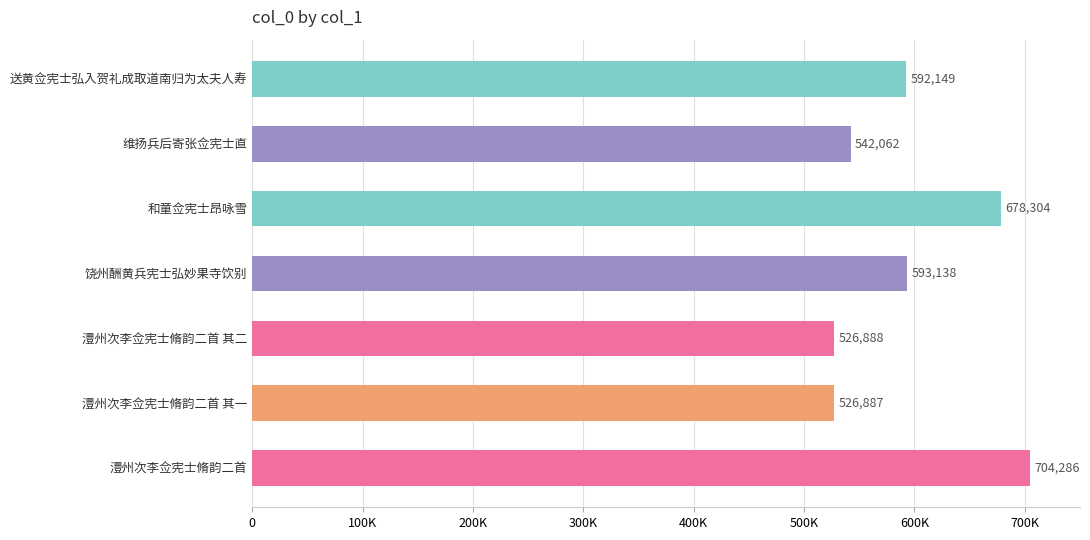

What is the greatest value displayed?

704286